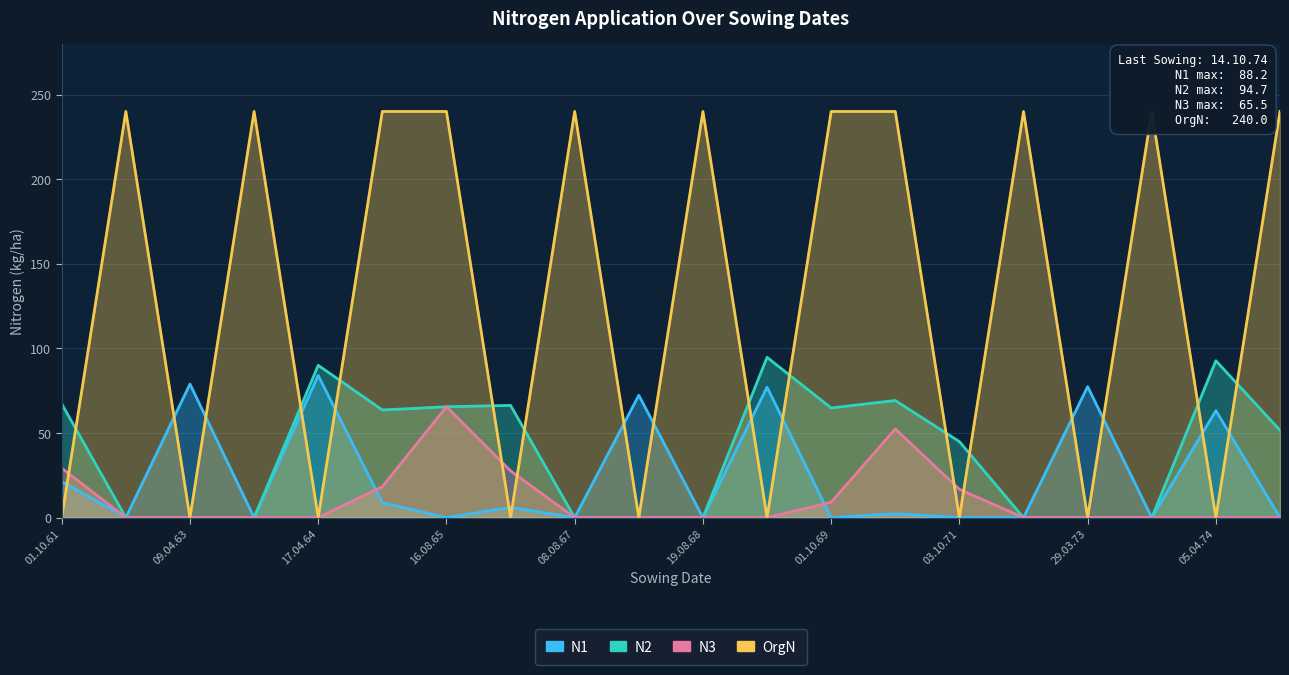

What are all the series names shown in the legend?

N1, N2, N3, OrgN